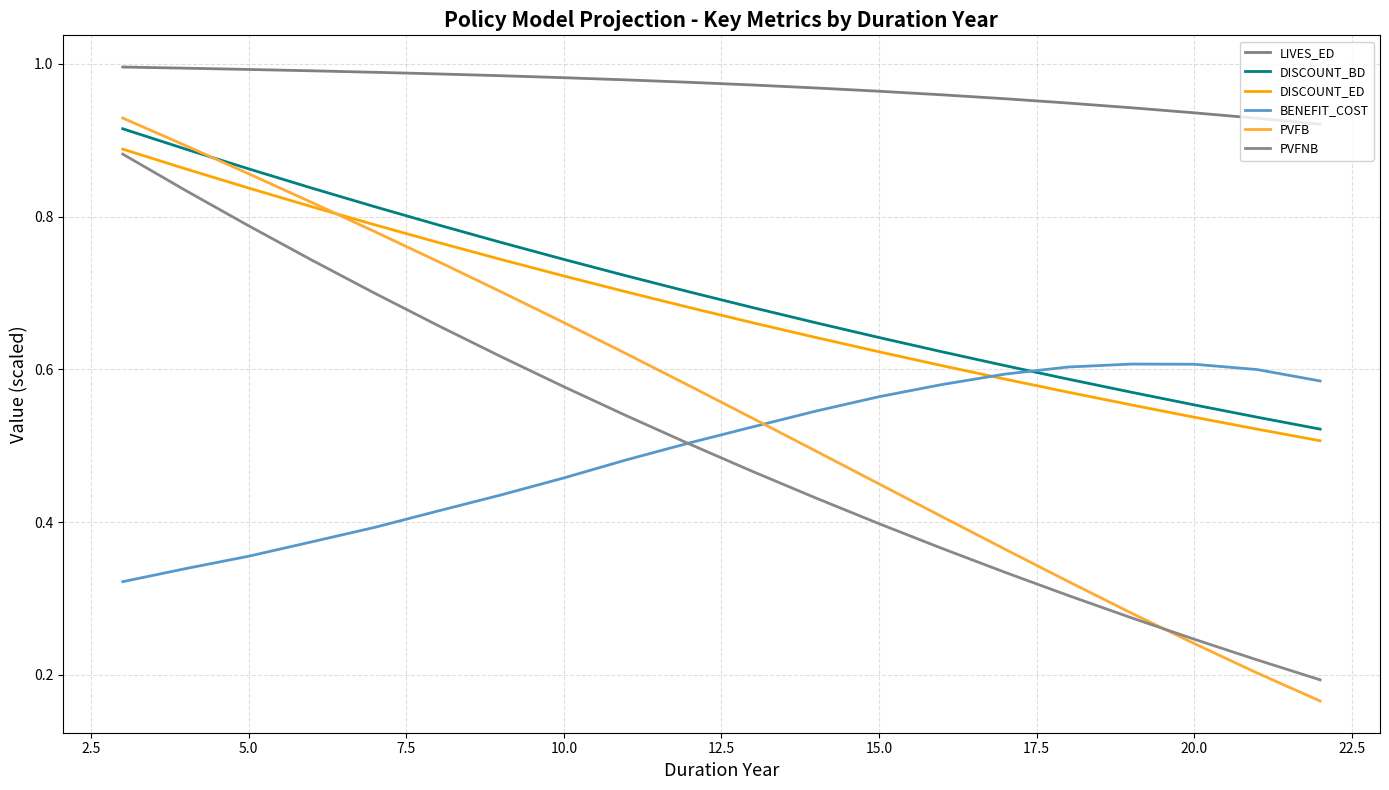

How many lines are shown in the chart?

6